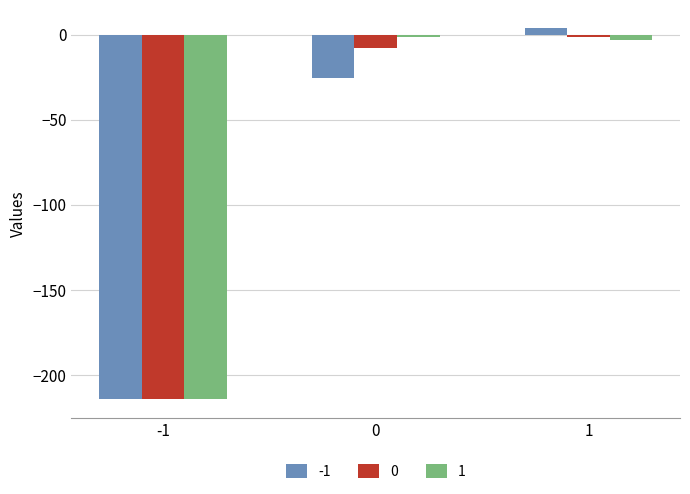

At which category is the sum across all series the highest?

1